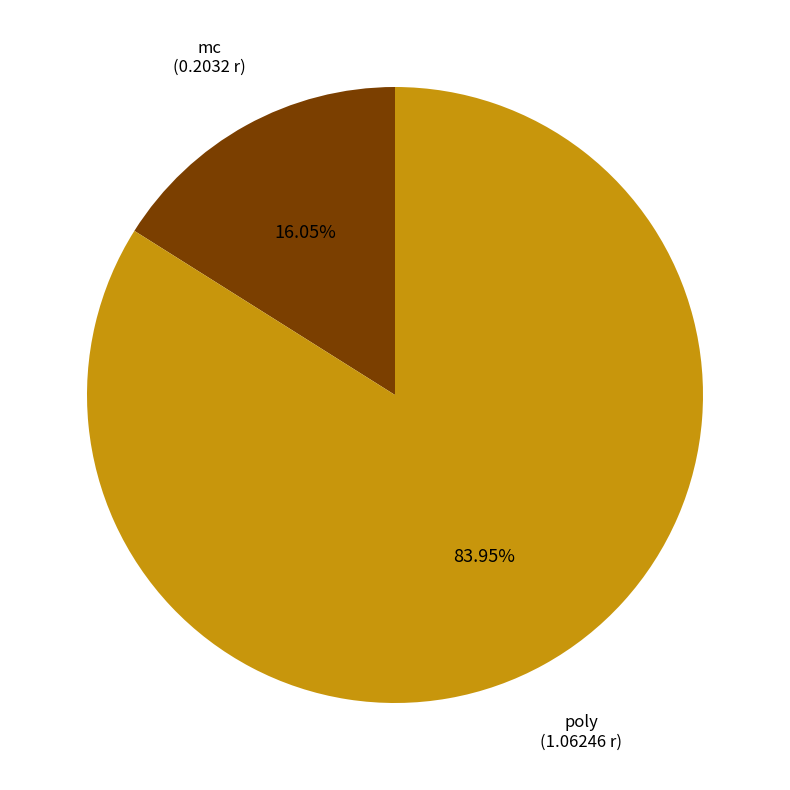

Between poly and mc, which is larger?

poly